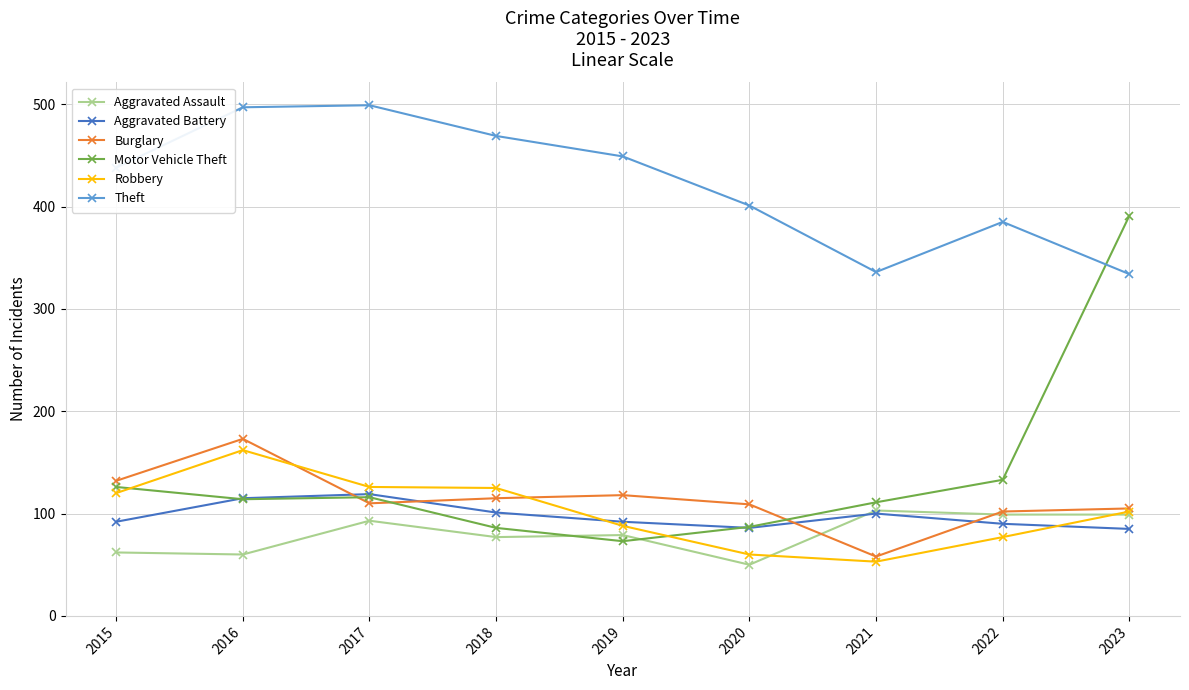

What is the total value across all series at 2023?

1116